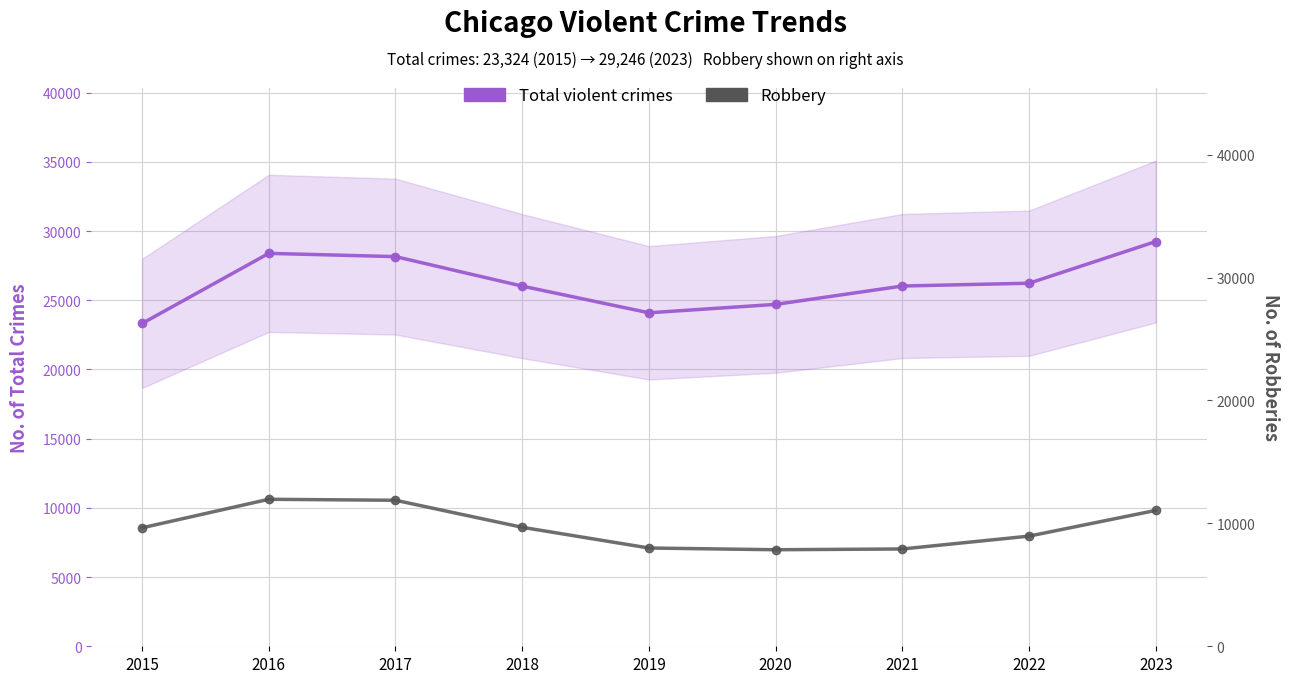

Between 2020 and 2022, which is larger?

2022